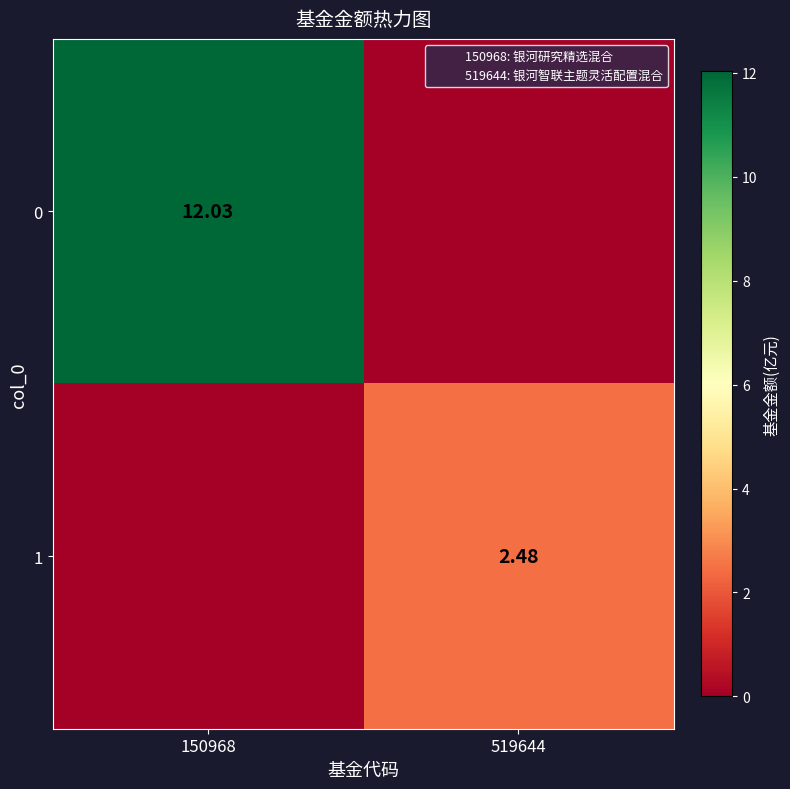

How many values in the 0 series exceed 12?

1